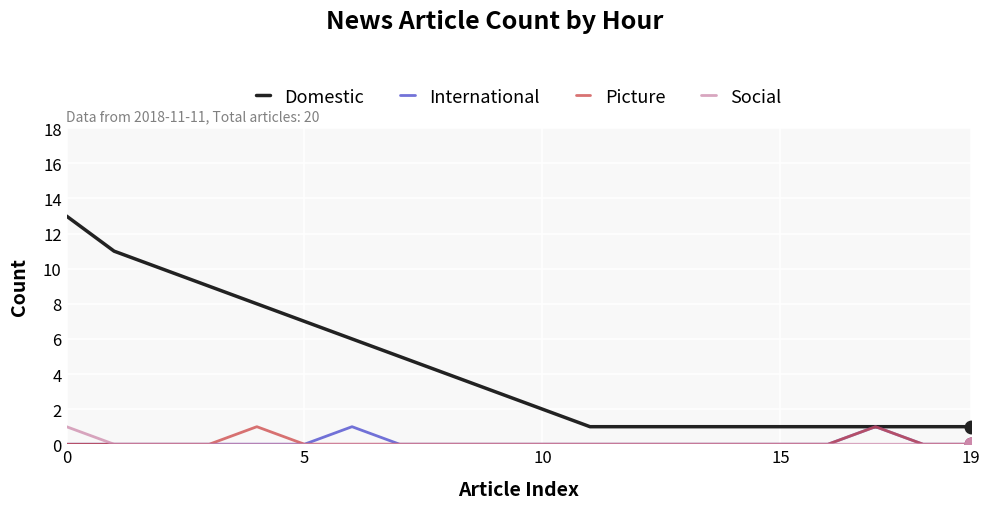

What is the greatest value displayed?

13